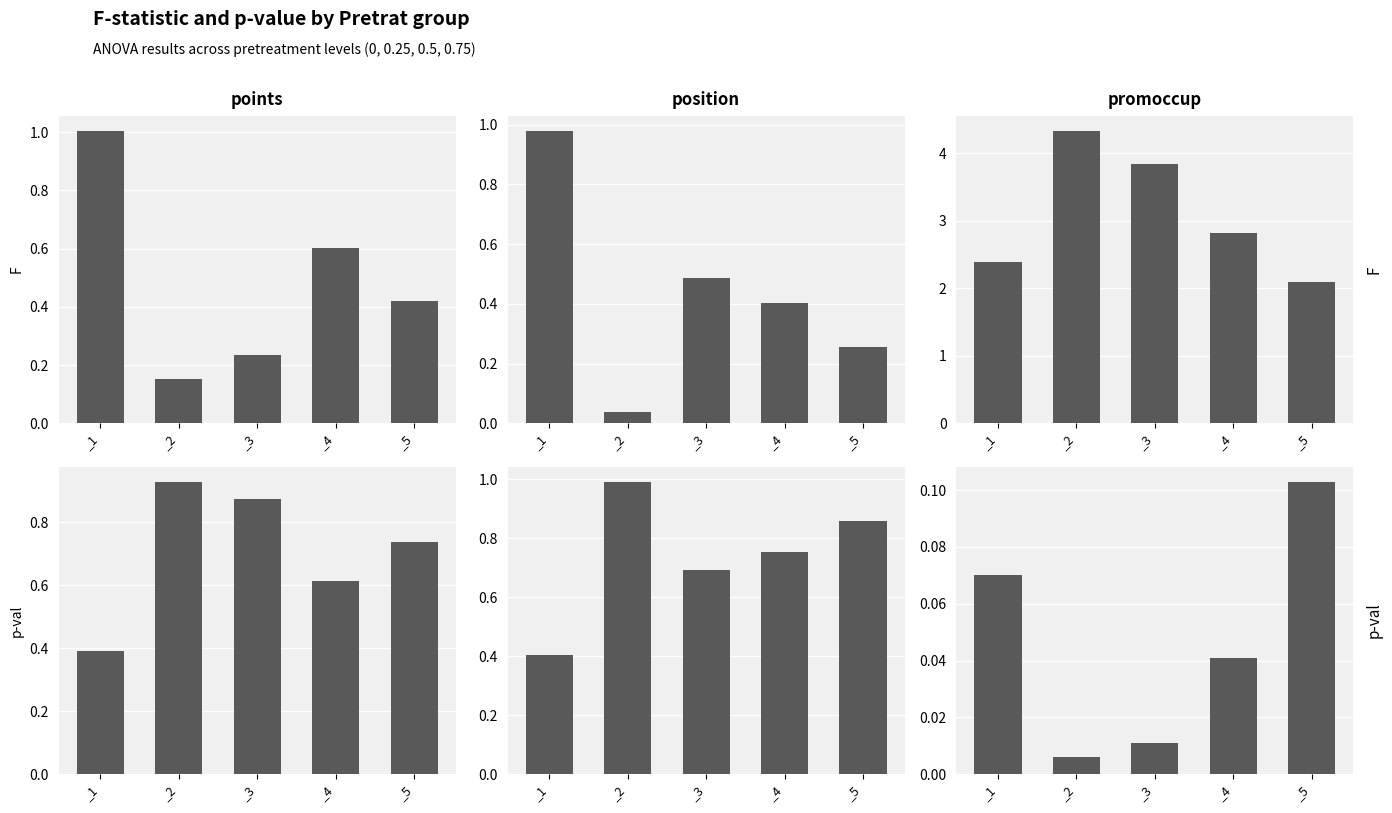

What is the maximum value for F?

4.3